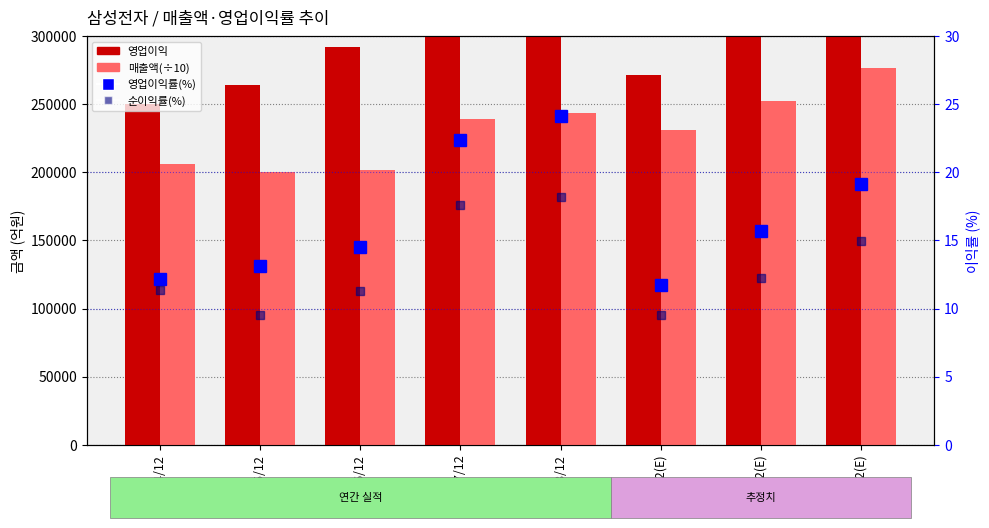

Between 2020/12(E) and 2015/12, which is larger?

2020/12(E)